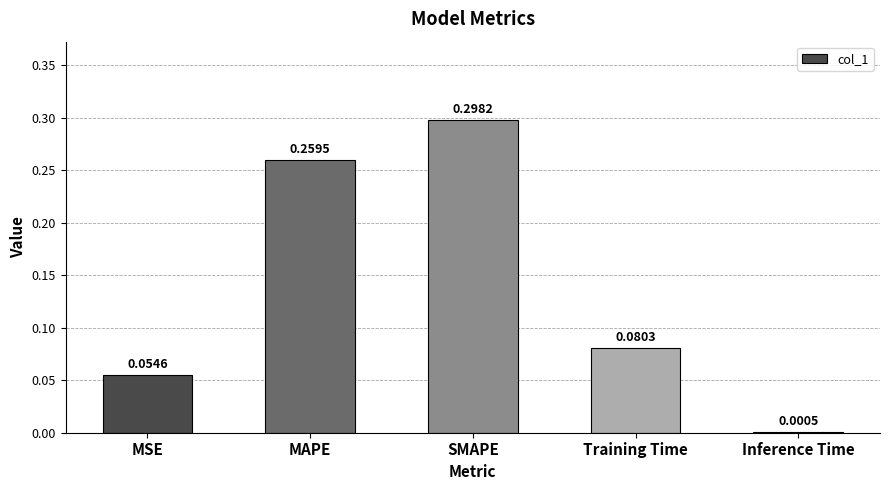

What is the sum of the values at MSE and SMAPE?

0.4